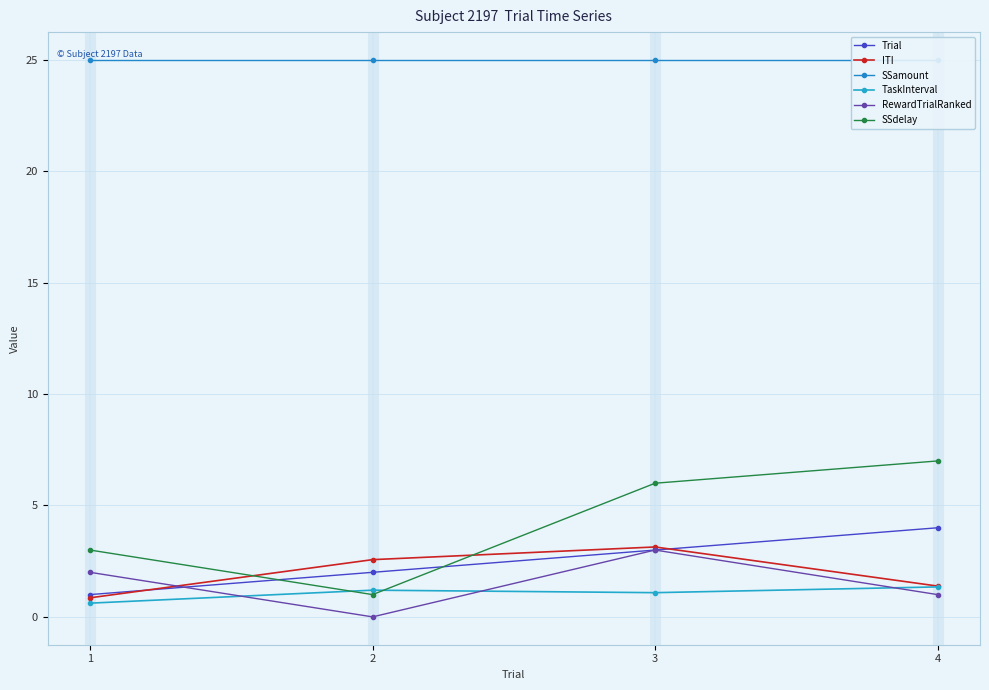

What is the difference between the highest and lowest values at 4?

24.0